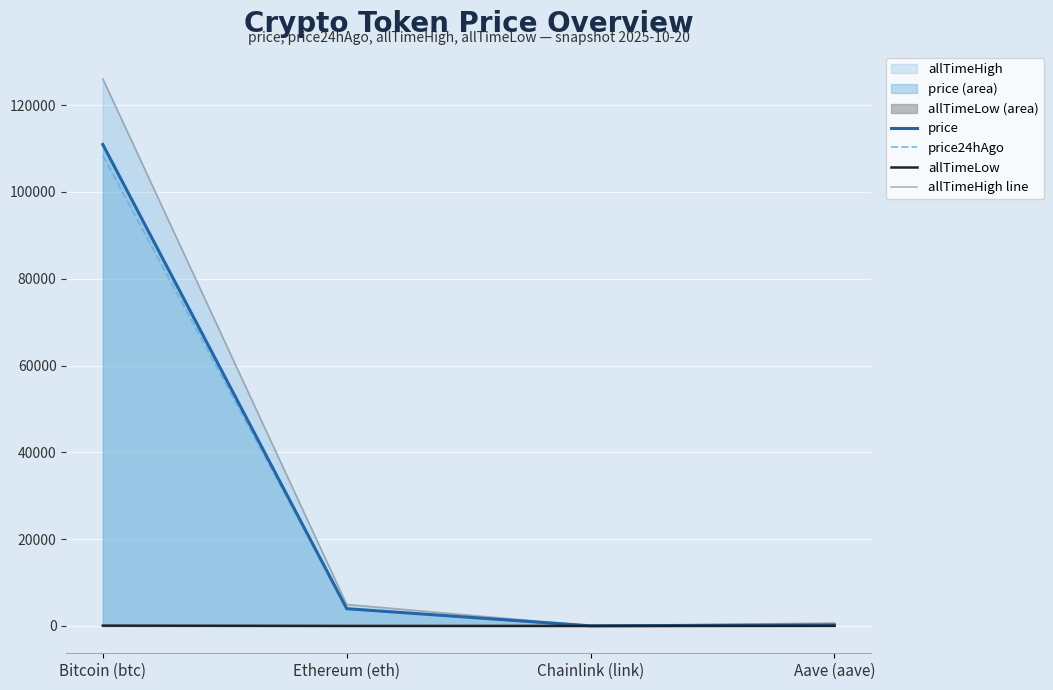

What is the total value across all series at Ethereum (eth)?

12891.8